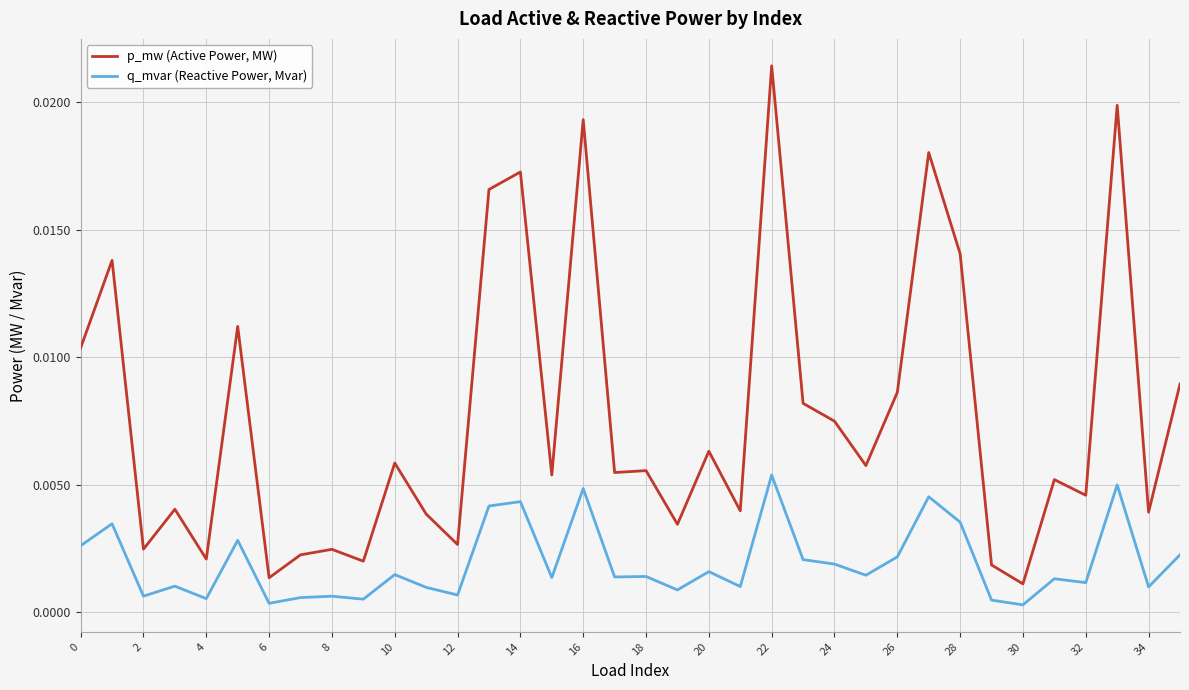

Does the chart display data point markers on the line(s)?

No